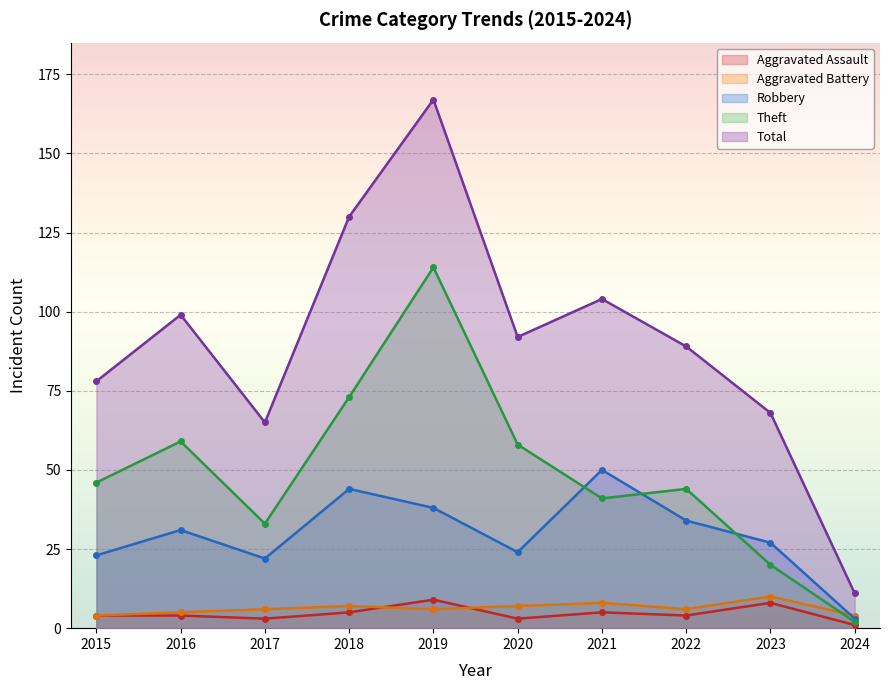

What is the total value across all series at 2020?

184